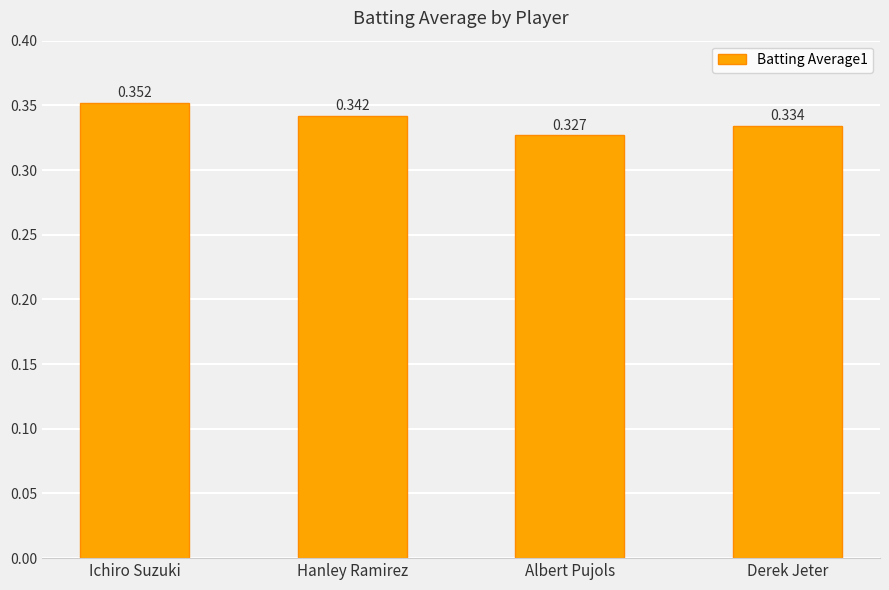

Which category has the lowest value across all series?

Albert Pujols